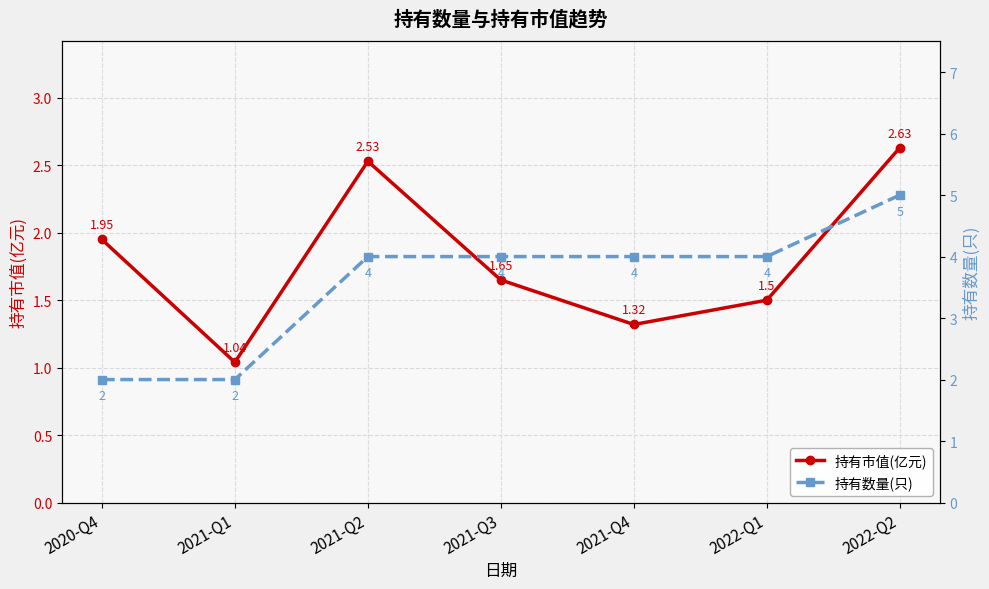

What is the sum of all 持有市值(亿元) values?

12.6